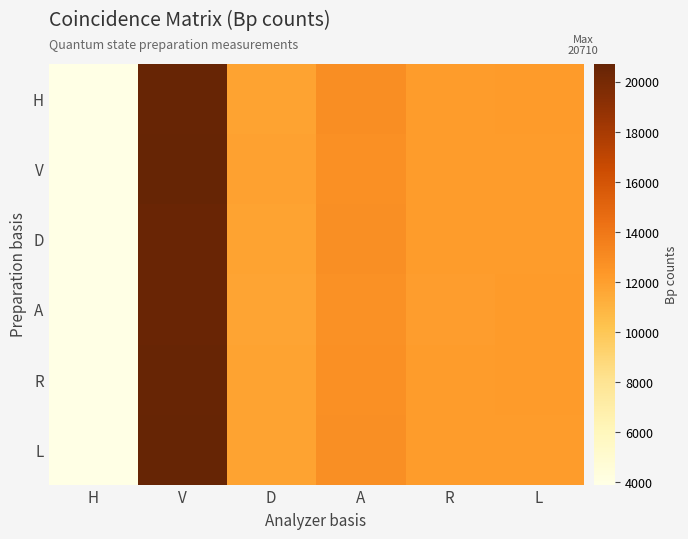

Count the number of data series in this chart.

6